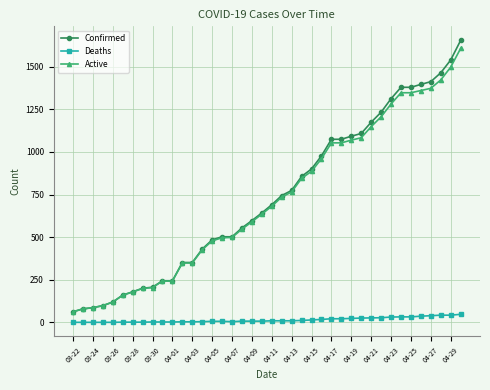

True or false: Confirmed and Deaths cross at least once.

False